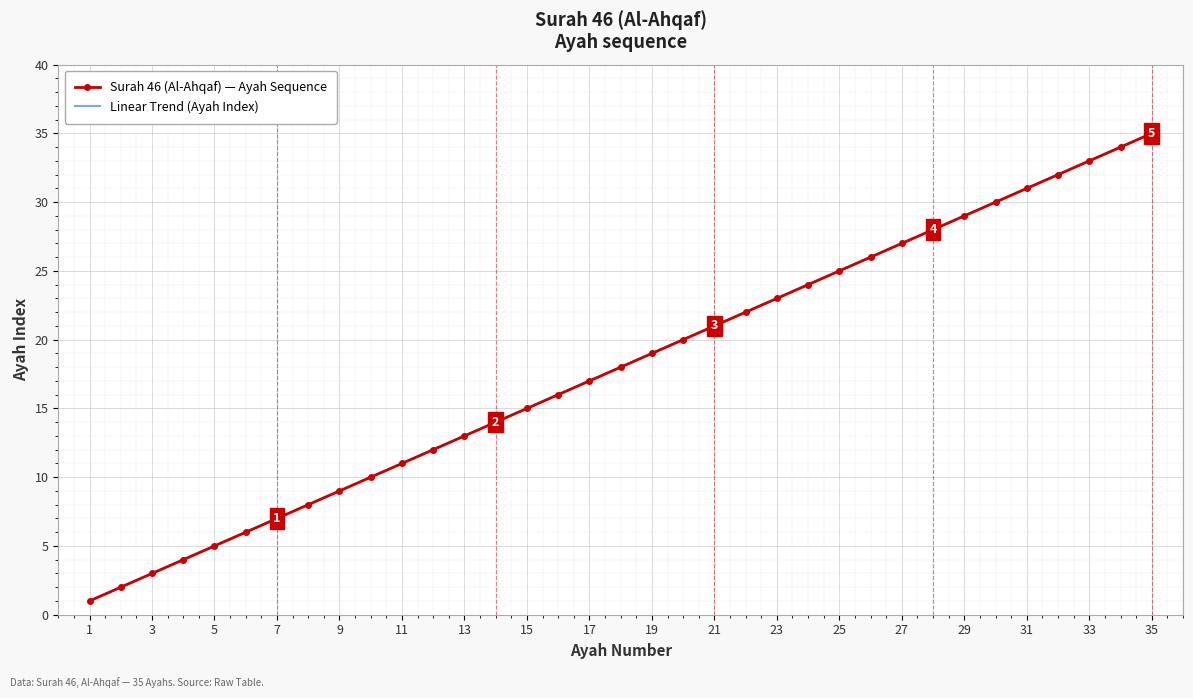

Is it true that the value at 23 is 23?

True